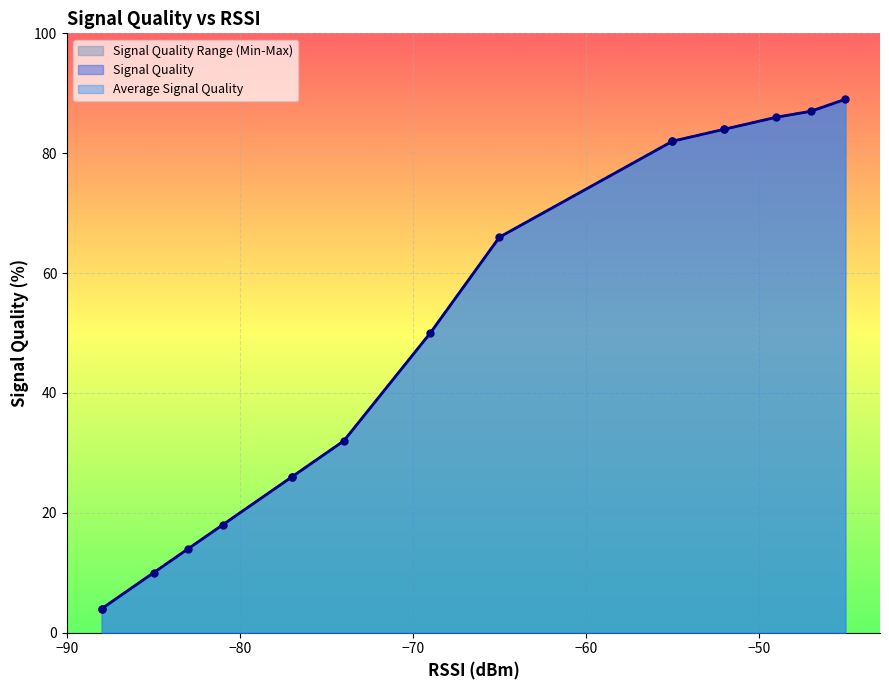

True or false: Signal Quality and Average Signal Quality cross at least once.

False